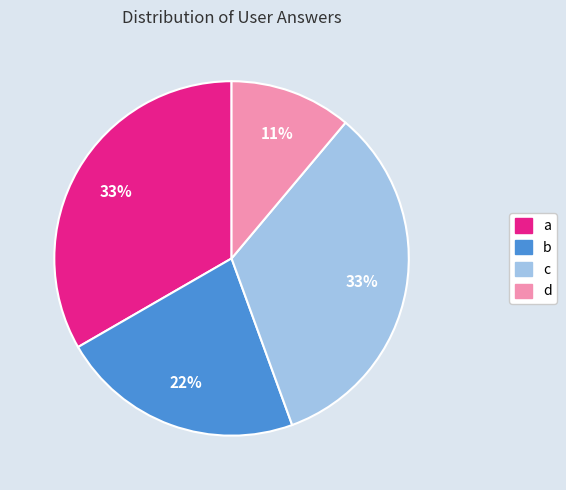

Do a and d together represent more than half of the pie?

No